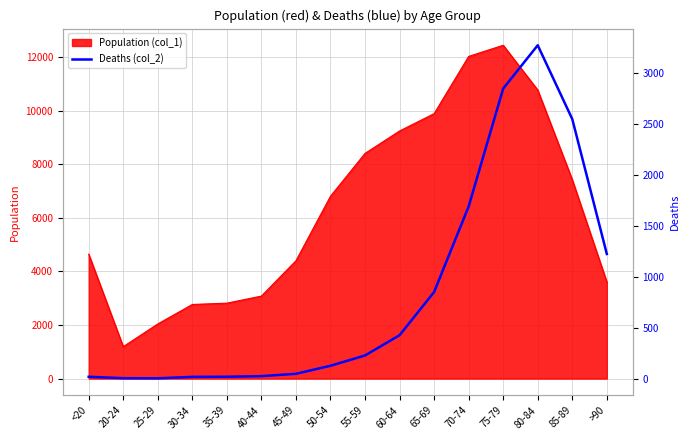

What is the sum of all values?

13343